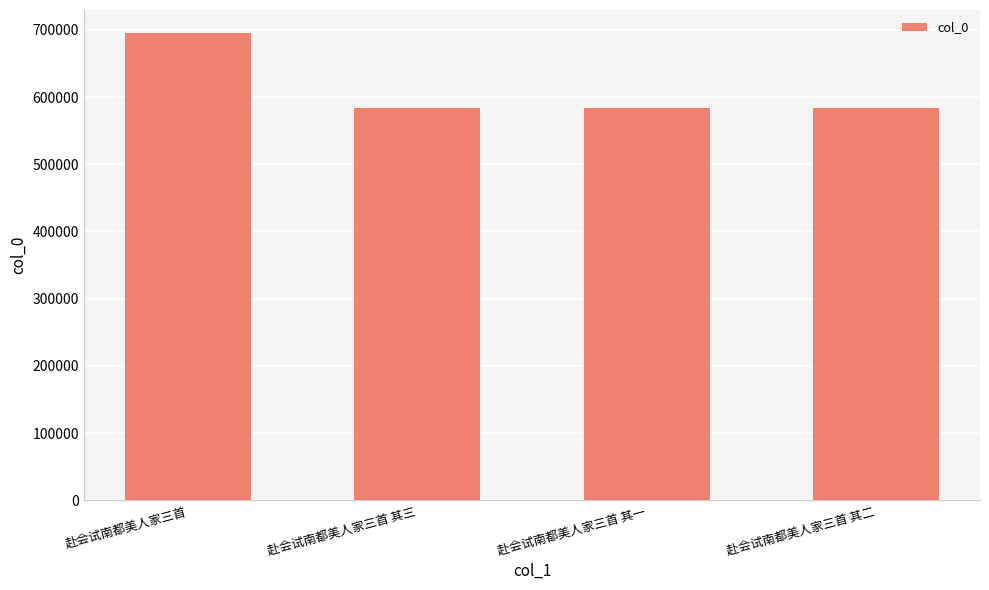

The chart shows a value of 1033965 at 赴会试南都美人家三首 其二. True or false?

False